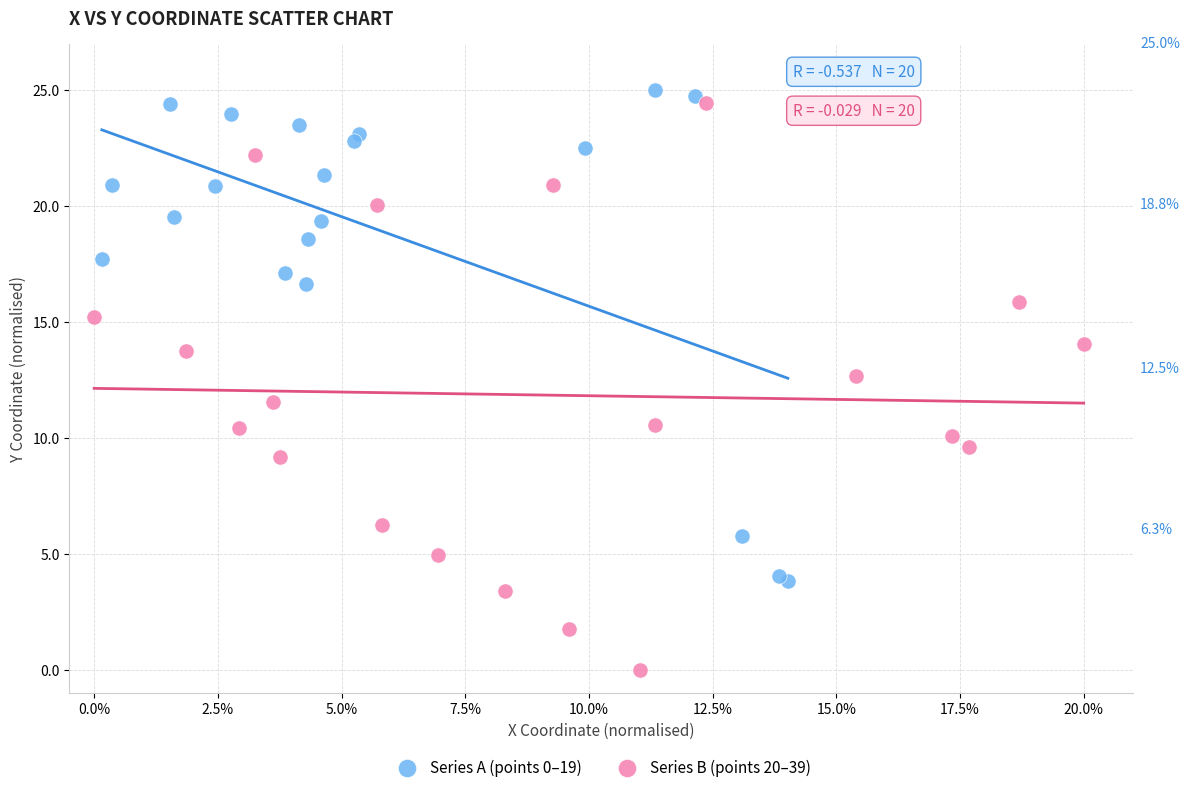

Which series contains the lowest Y value?

Series B (points 20–39)